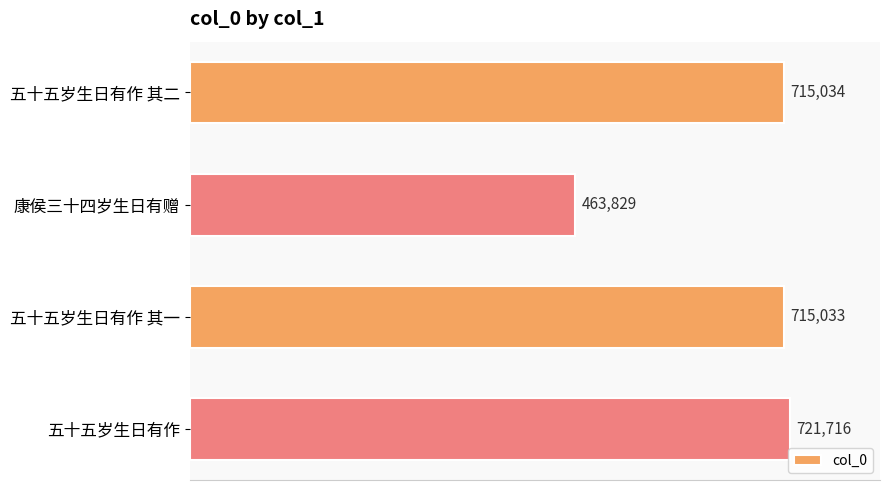

Reading bottom to top, extract all data points from this chart.

721716	715033	463829	715034